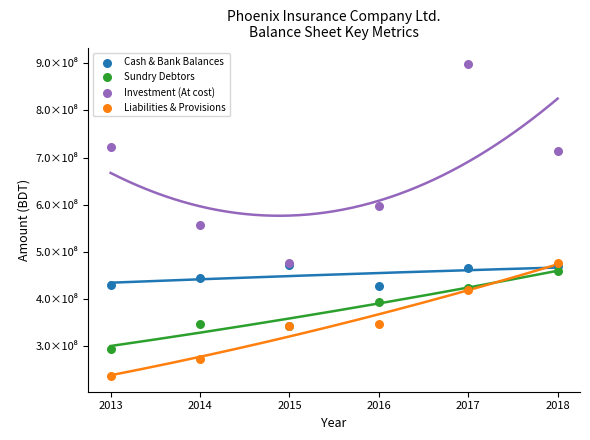

What are all the series names shown in the legend?

Cash & Bank Balances, Sundry Debtors, Investment (At cost), Liabilities & Provisions